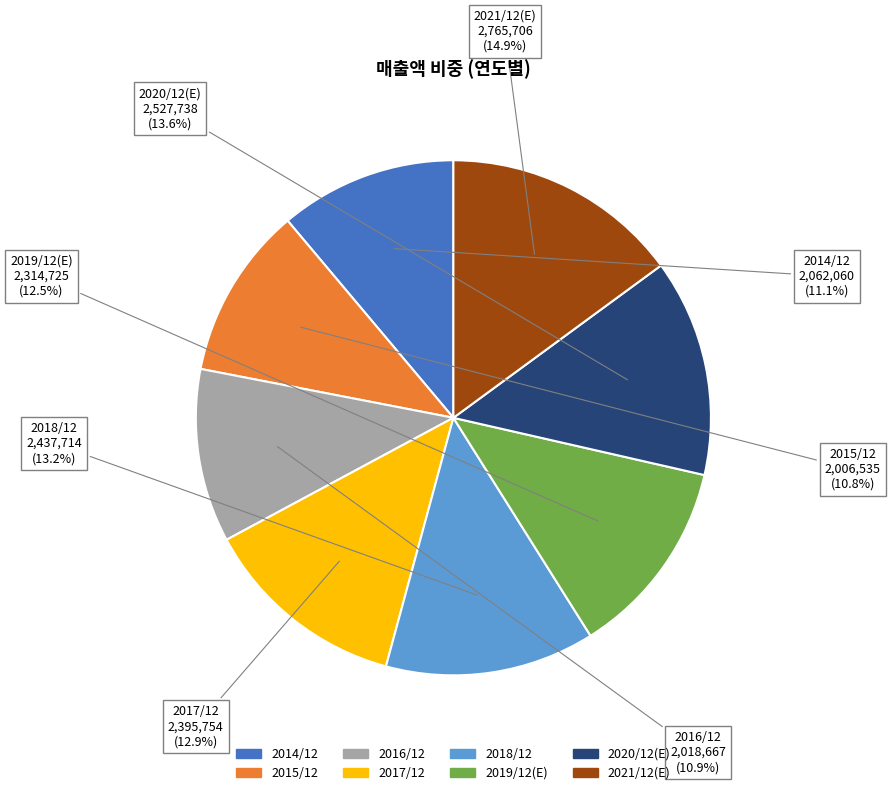

What is the ratio of the value at 2018/12 to the value at 2015/12?

1.2